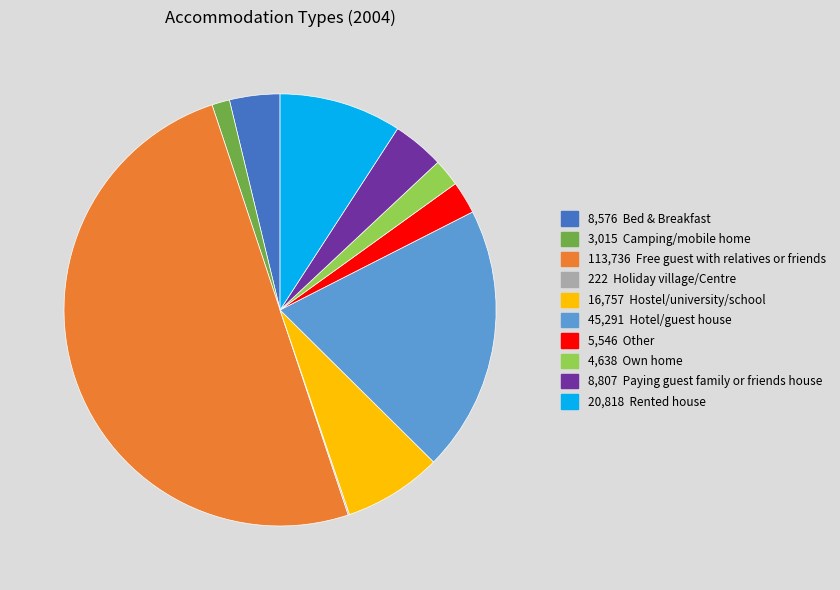

Which category has the smallest portion of the pie?

Holiday village/Centre